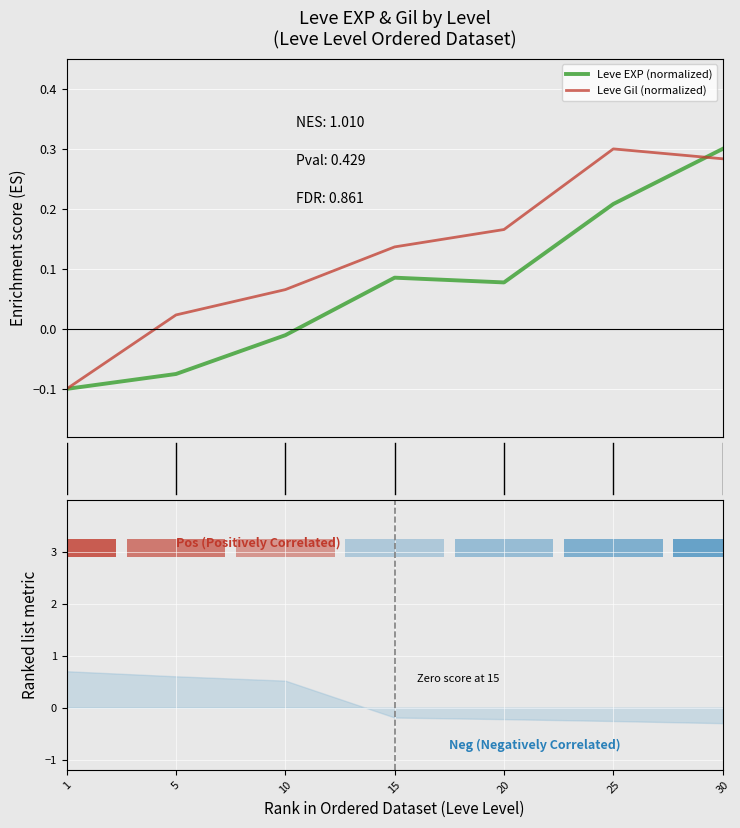

How many bars are there in each group?

2